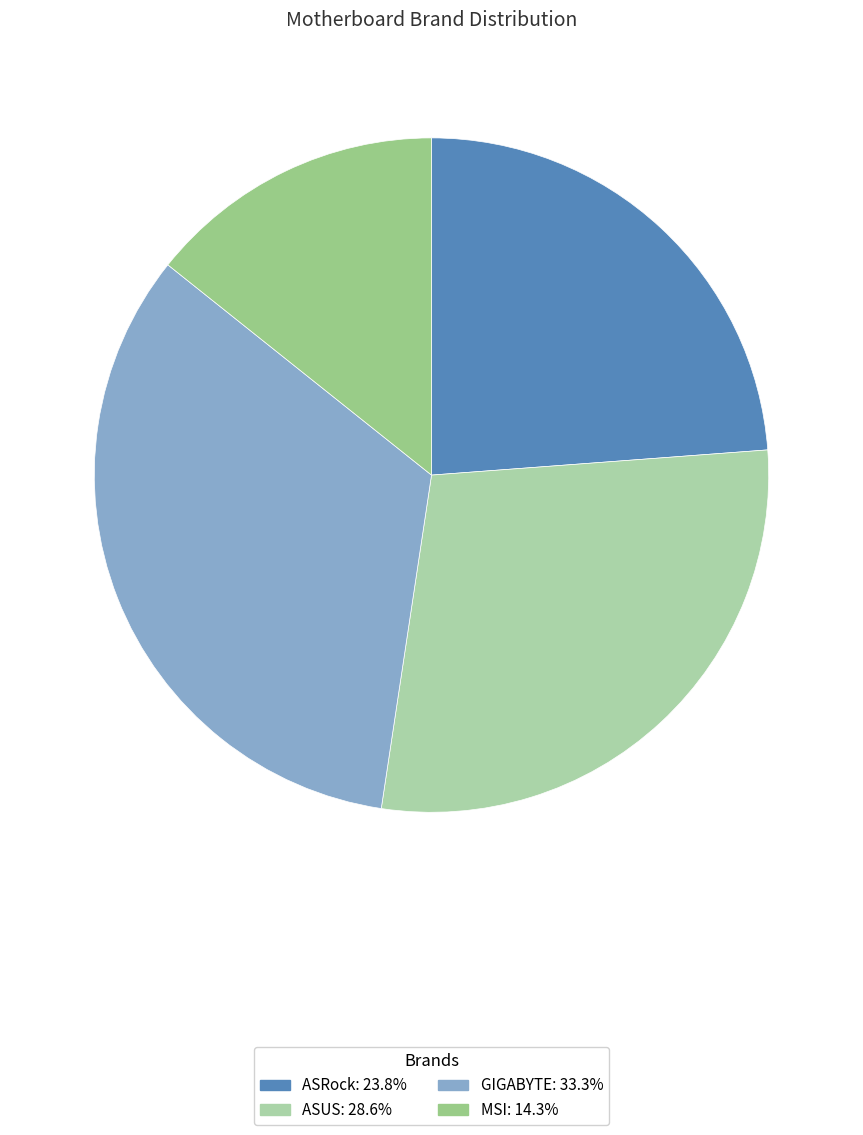

Which has a higher value, ASRock or MSI?

ASRock